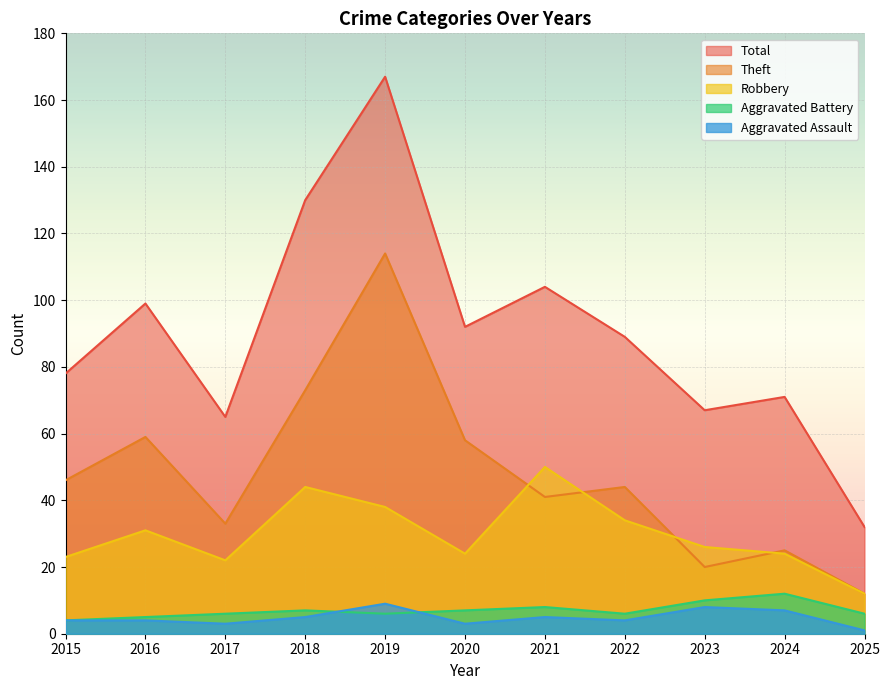

What is the value of the Aggravated Assault point at the 10th from the left?

7